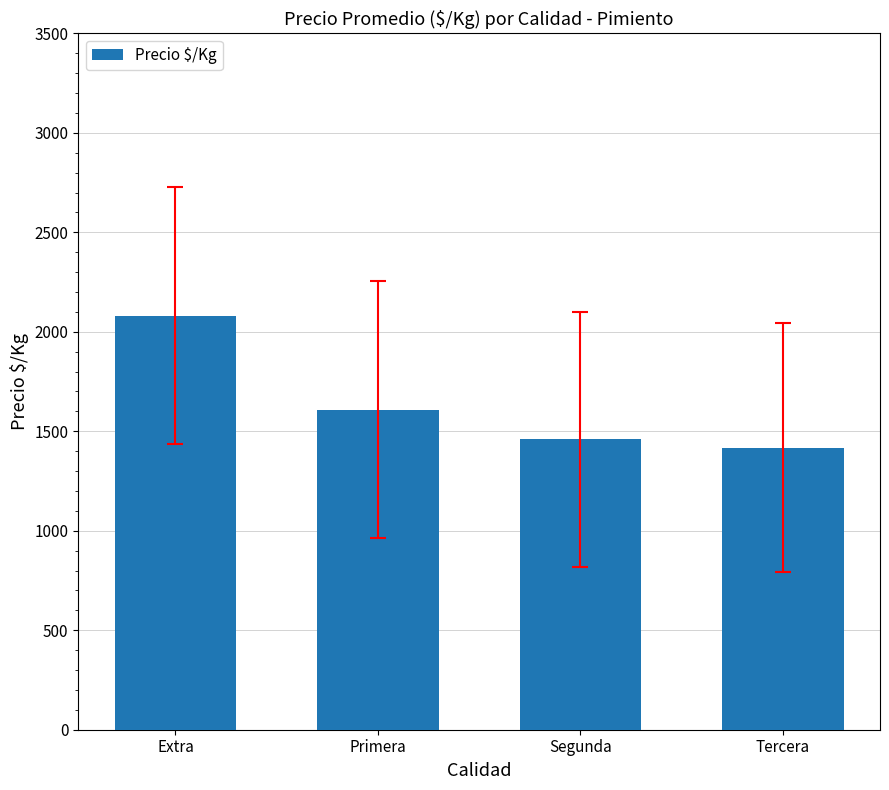

What is the smallest value displayed?

1418.1